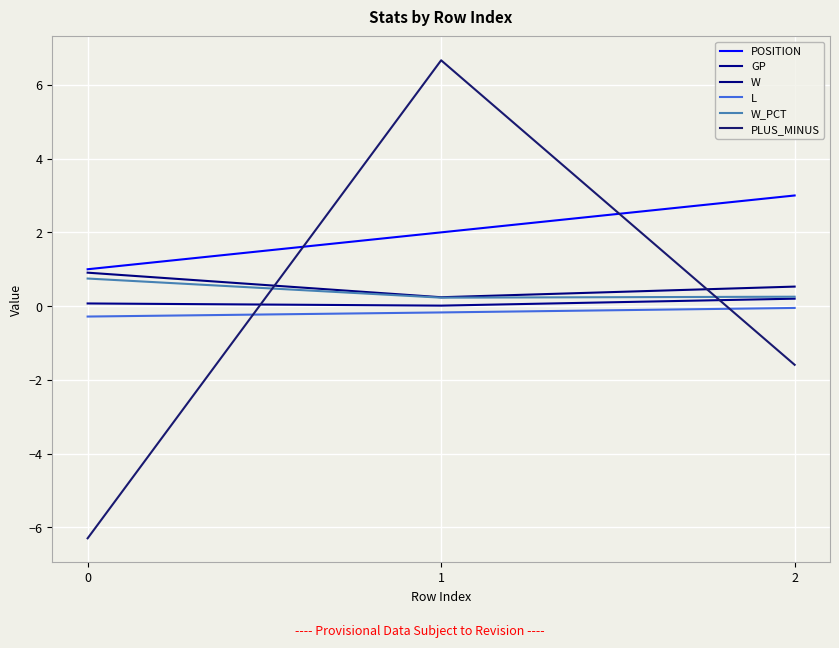

What is the difference between the maximum and minimum values in the L series?

0.2